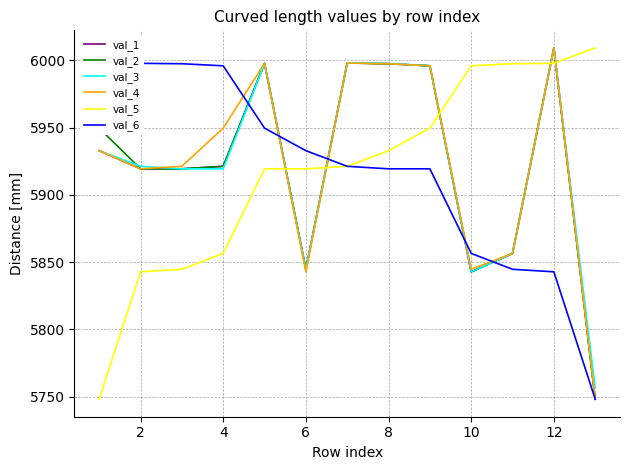

Read the val_1 value at 6.

5844.8